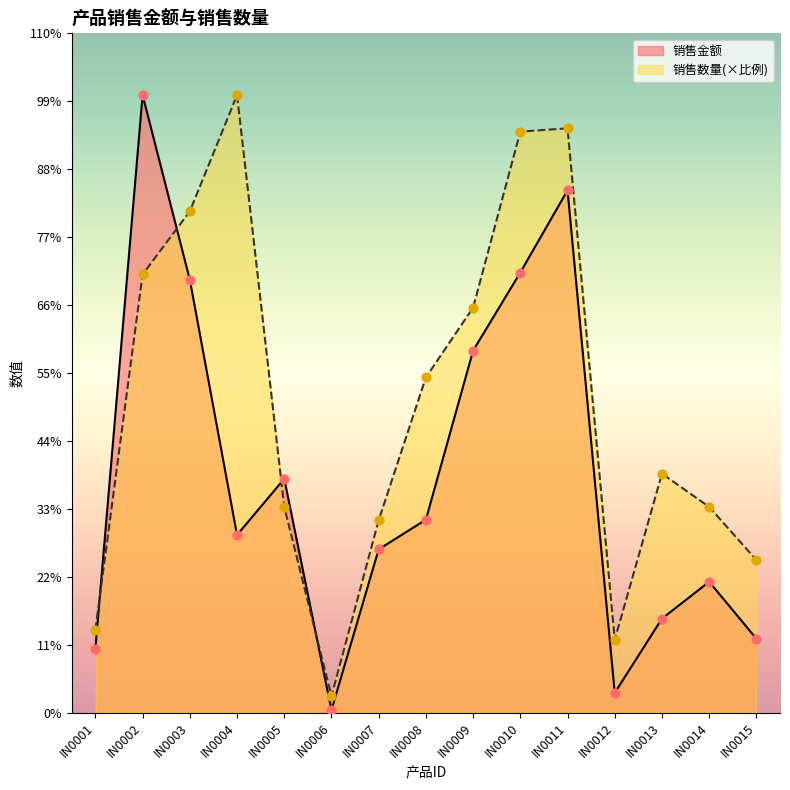

Which series has the largest Y range (max minus min)?

销售金额